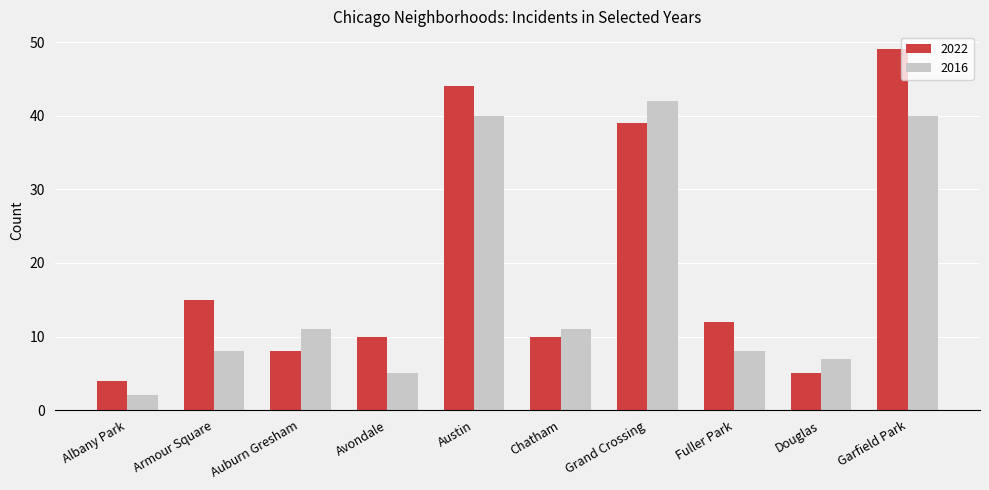

What is the lowest value of the 2016 series?

2